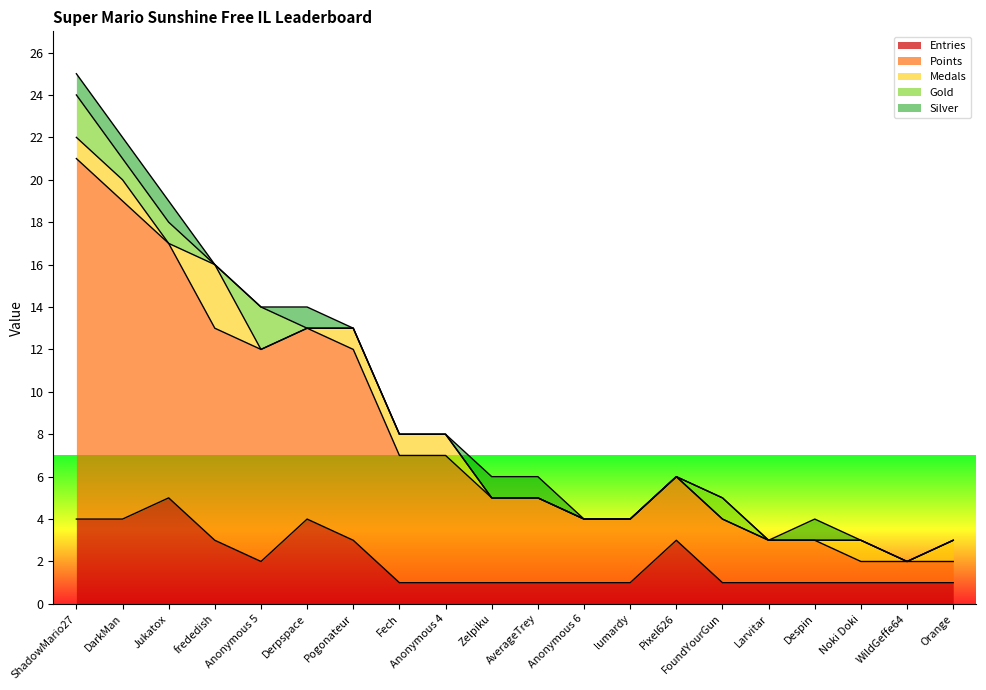

Is the value of Points at FoundYourGun greater than the value of Entries at Pixel626?

No